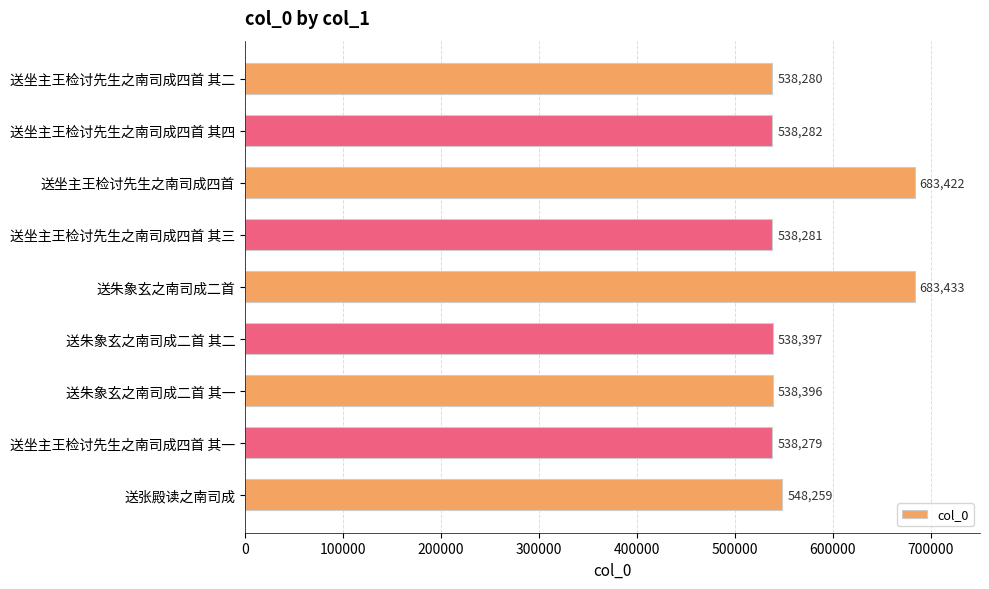

At which label is the value closest to 610856?

送张殿读之南司成